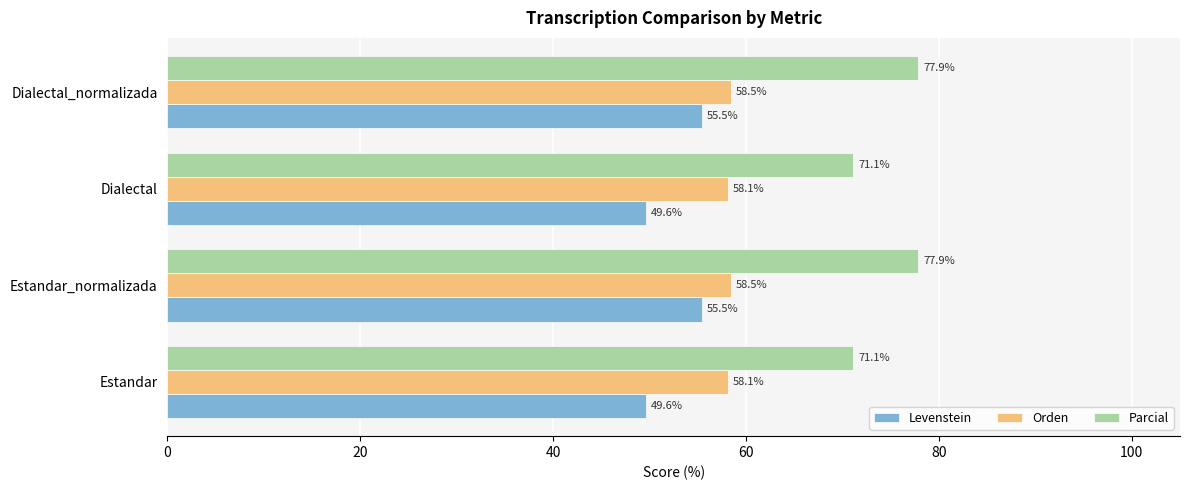

Which series changed the most between Dialectal and Dialectal_normalizada?

Parcial